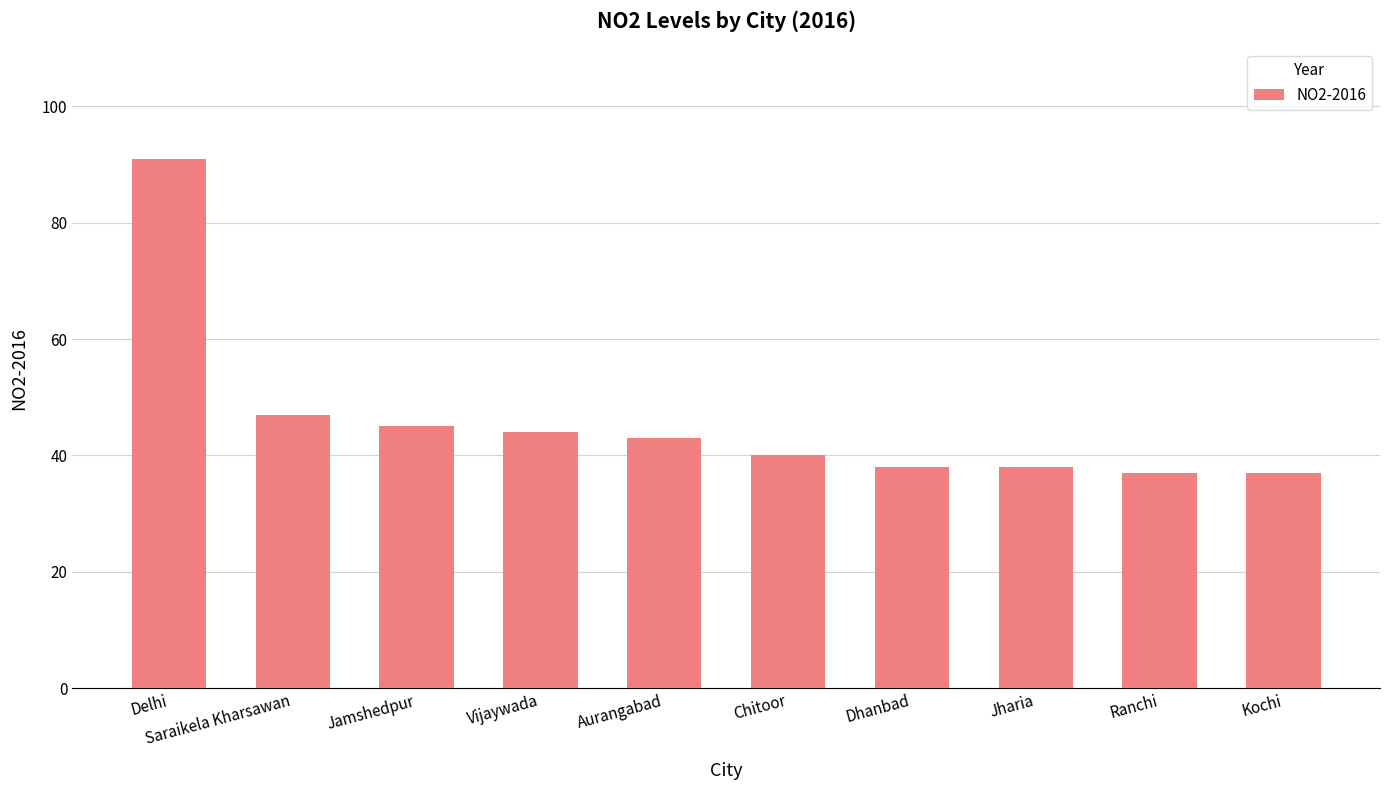

What is the maximum value shown in the chart?

91